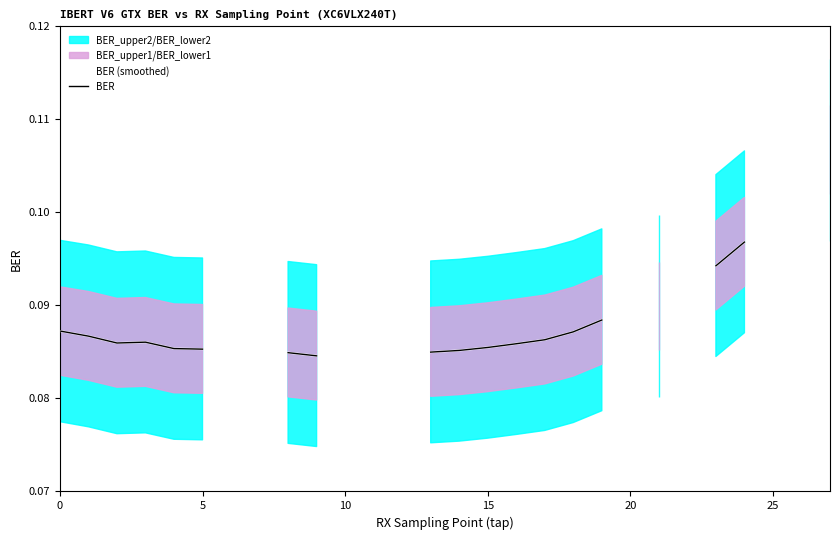

Which series has the widest spread of values?

BER (smoothed)